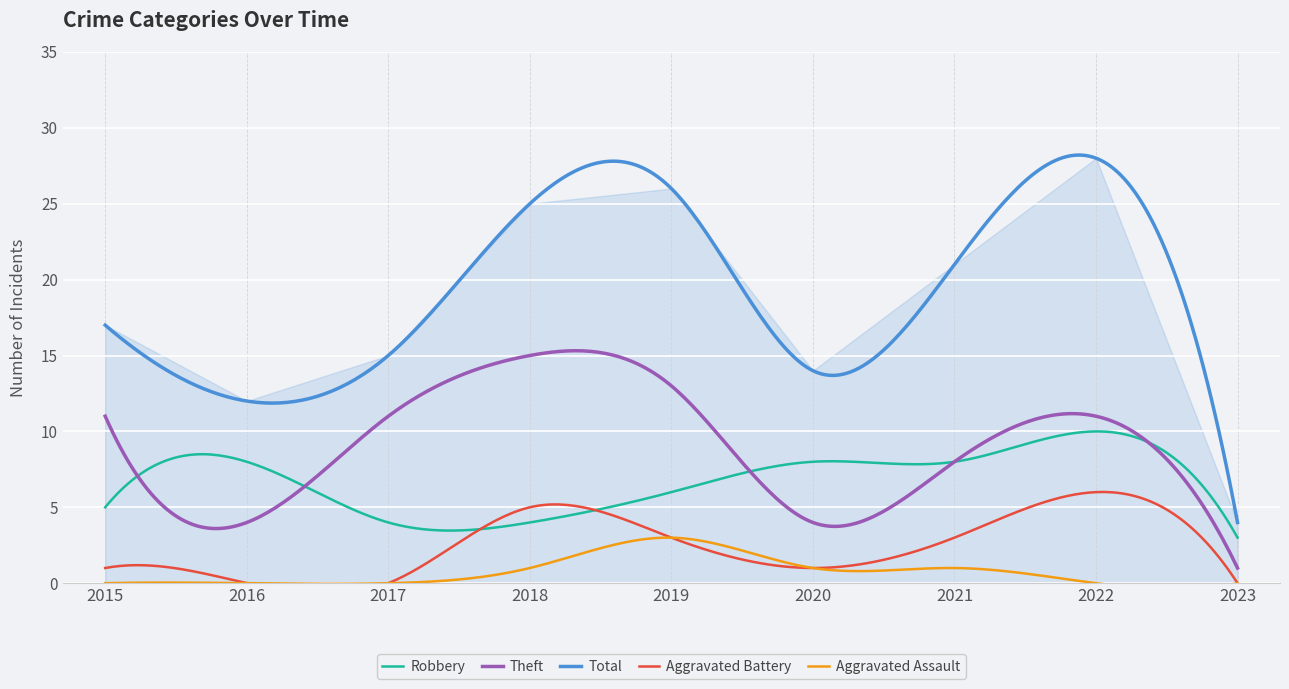

In Total, how many points are higher than both neighbors (excluding endpoints)?

2